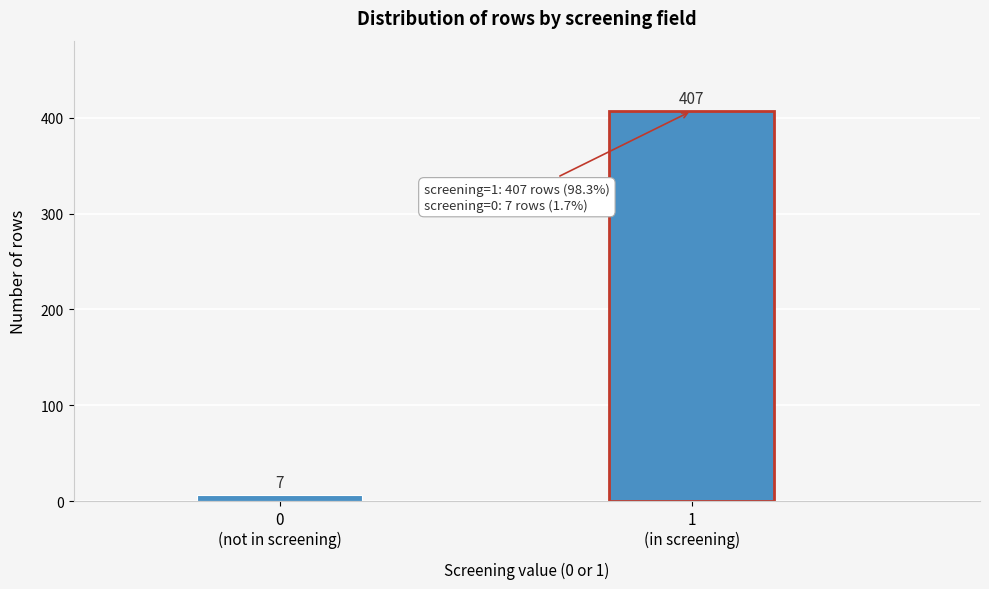

Reading right to left, extract all data points from this chart.

407	7